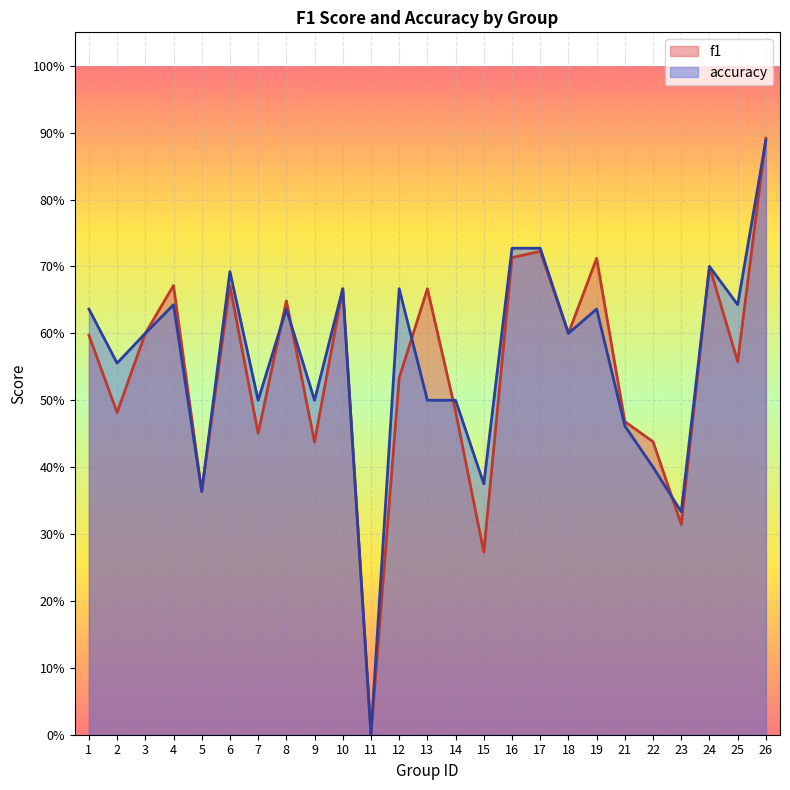

Which series has the largest range (max minus min)?

f1